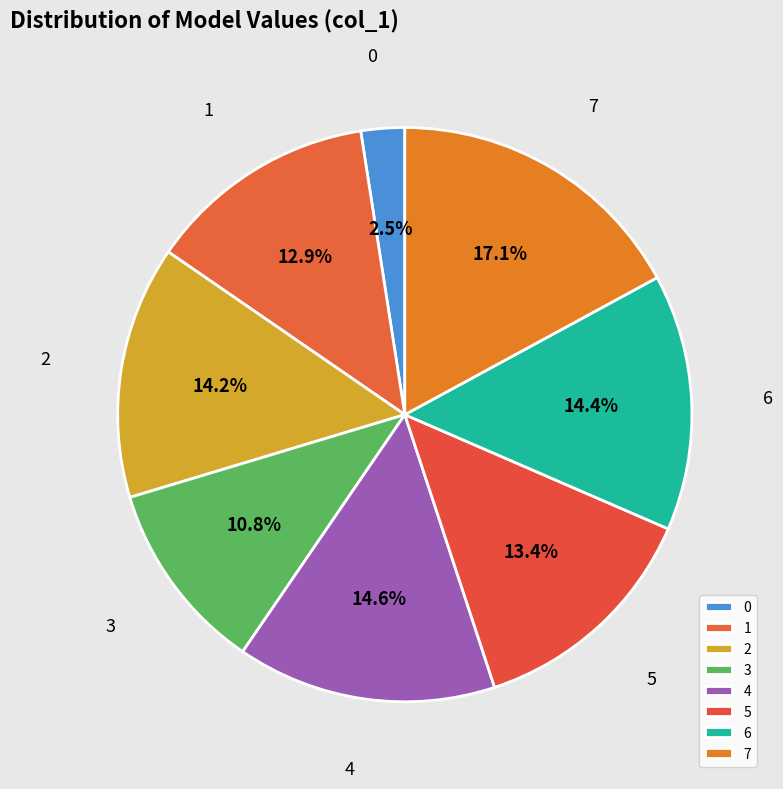

Which has a higher value, 4 or 1?

4